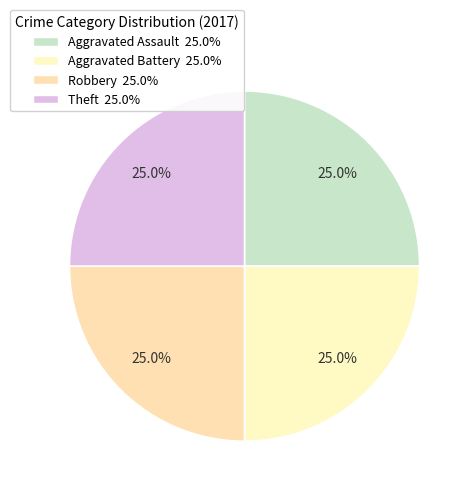

How many slices are in this pie chart?

4